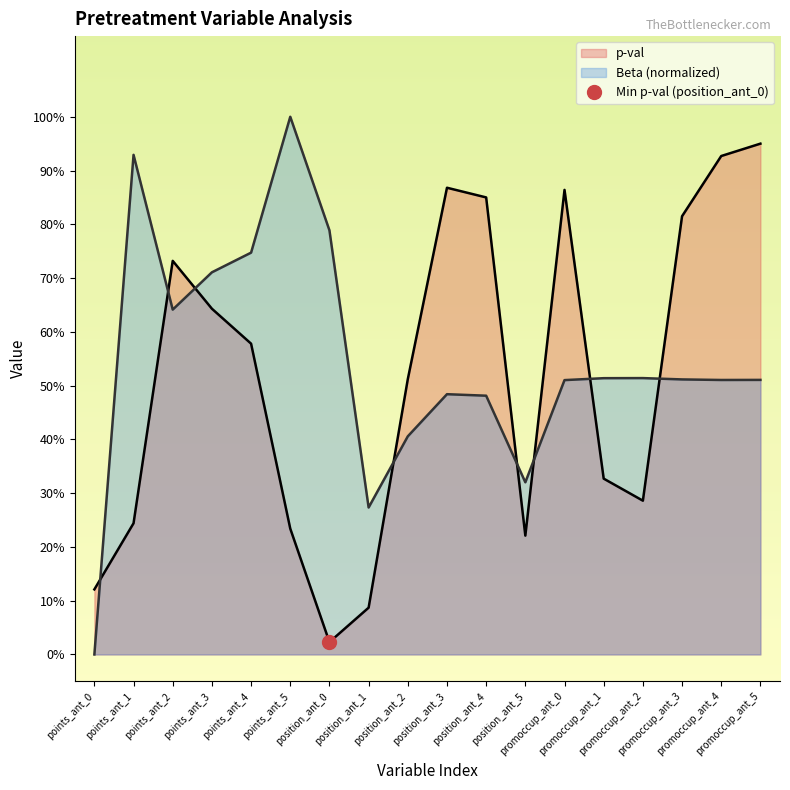

What is the label of the 15th point from the right?

points_ant_3